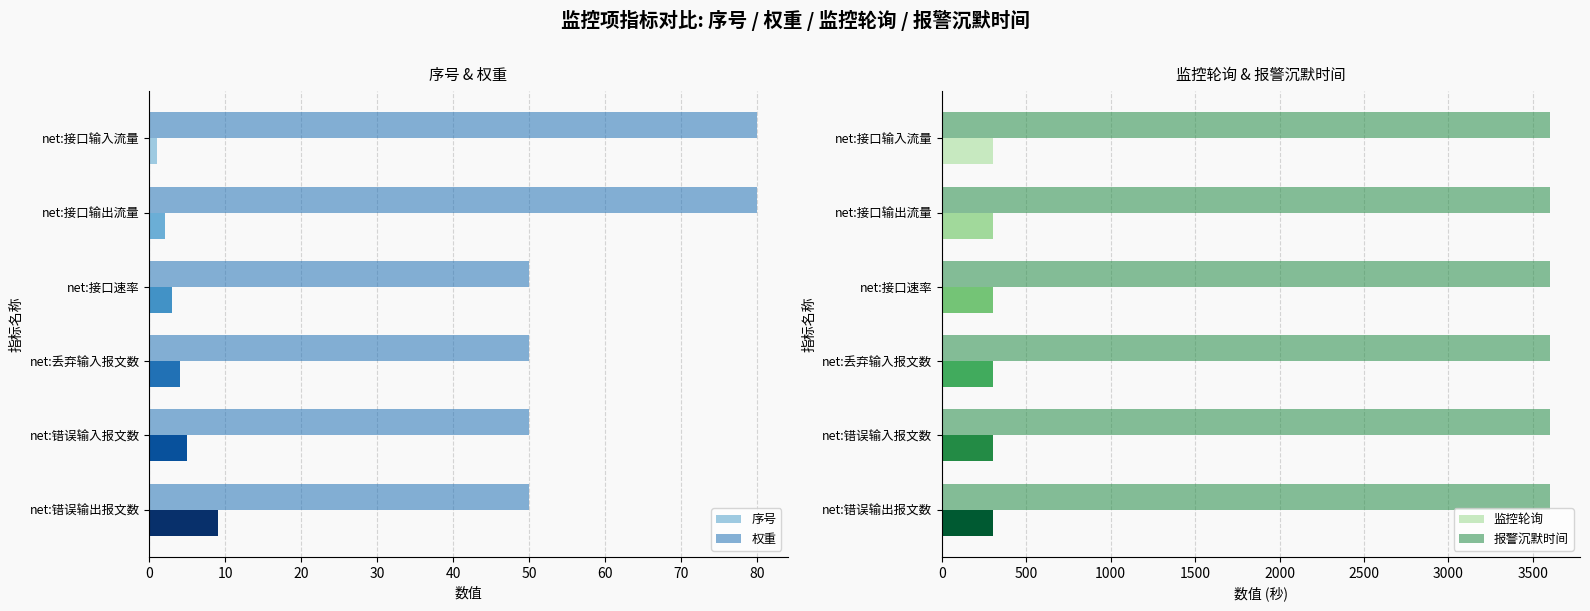

How many data points in 序号 are less than 4?

3